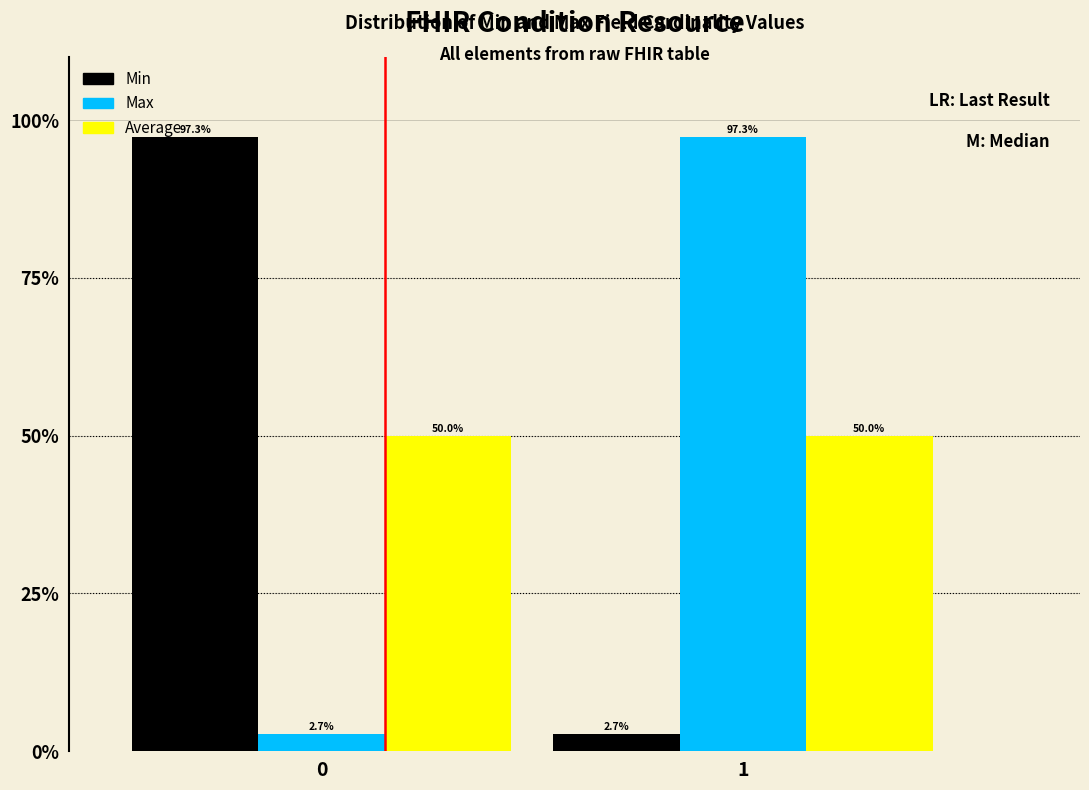

Reading left to right, list all the values displayed in this chart.

Min: 97.3	2.7
Max: 2.7	97.3
Average: 50.0	50.0